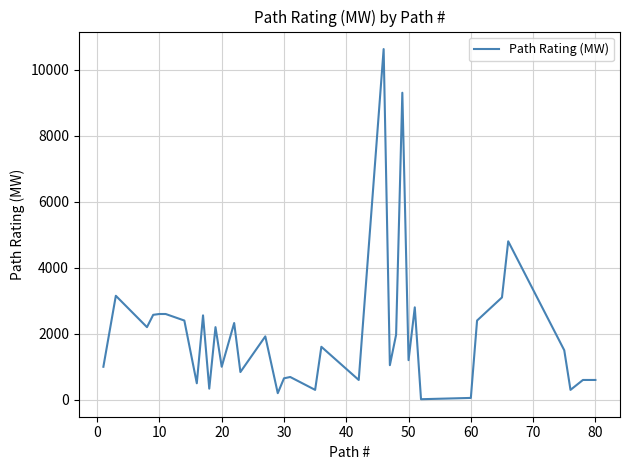

True or false: the data has more than 2 interior local peaks.

True